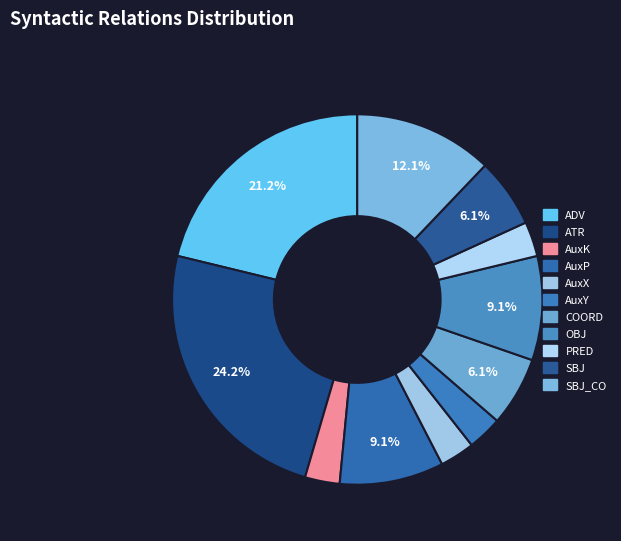

What percentage is the ADV slice, to the nearest percent?

21%